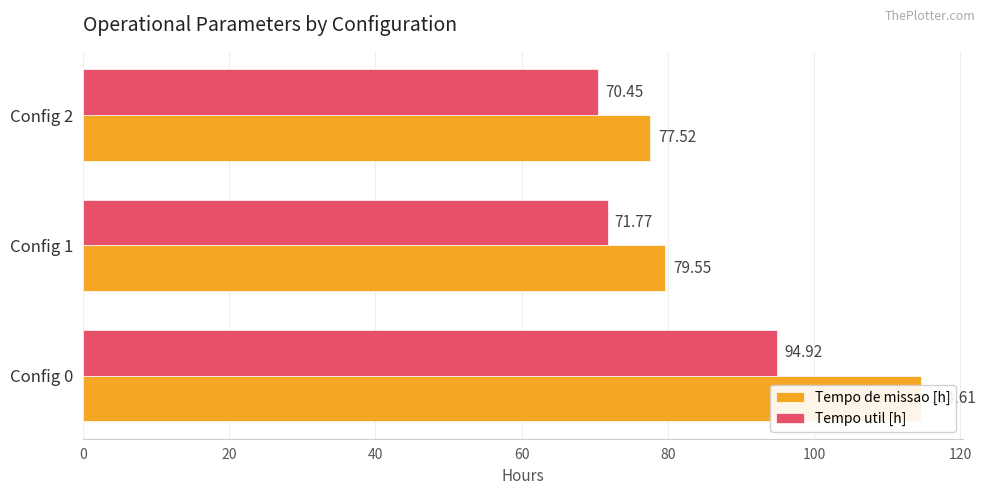

What is the value of the Tempo de missao [h] bar at the 2nd from the left?

79.5